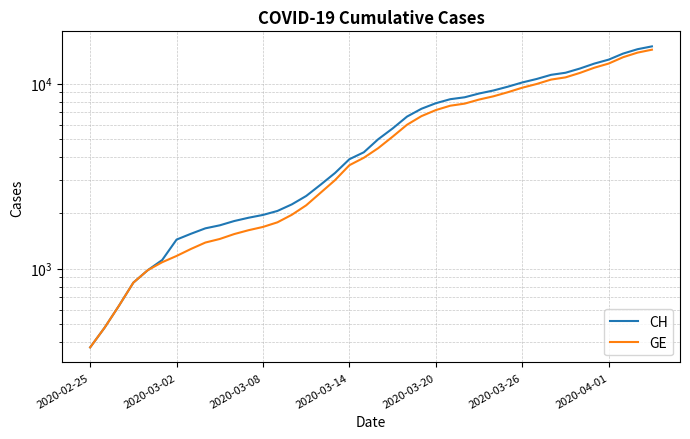

True or false: CH has a value of 2094 at 2020-03-14.

False